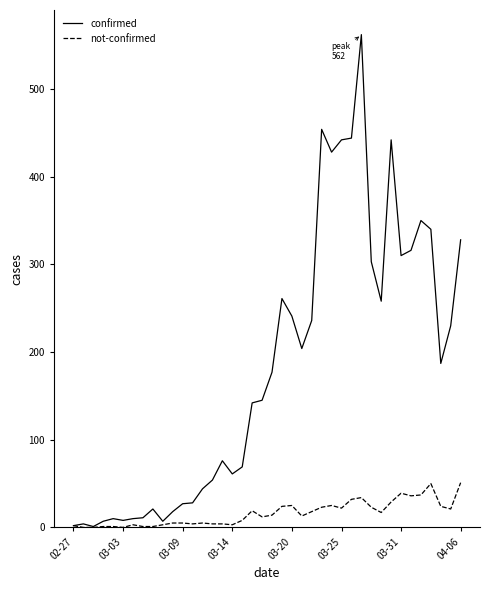

Which series has the largest total across all categories?

confirmed